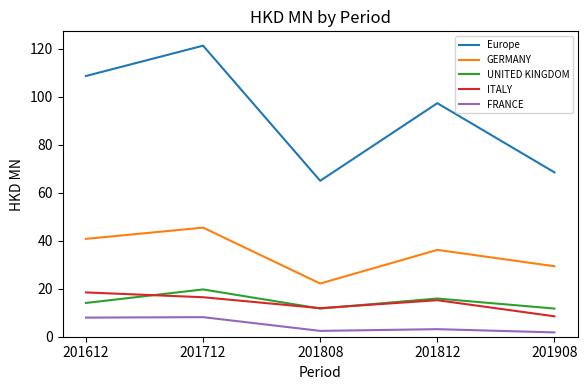

What is the minimum value shown in the chart?

1.8